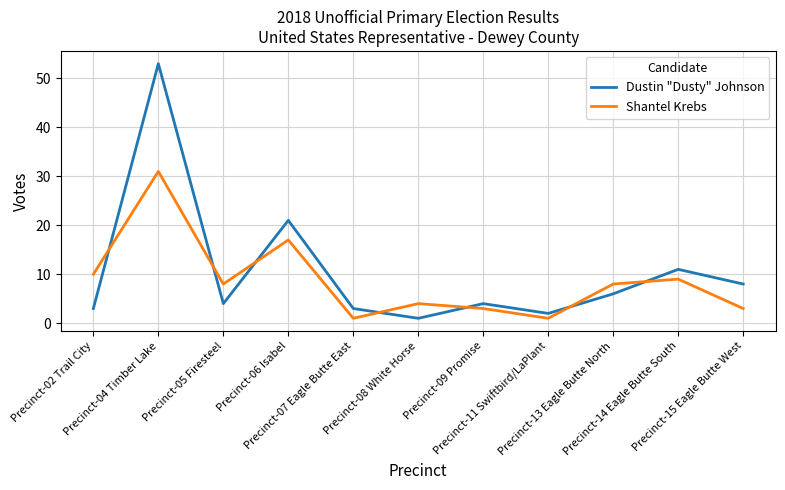

What is the greatest value displayed?

53